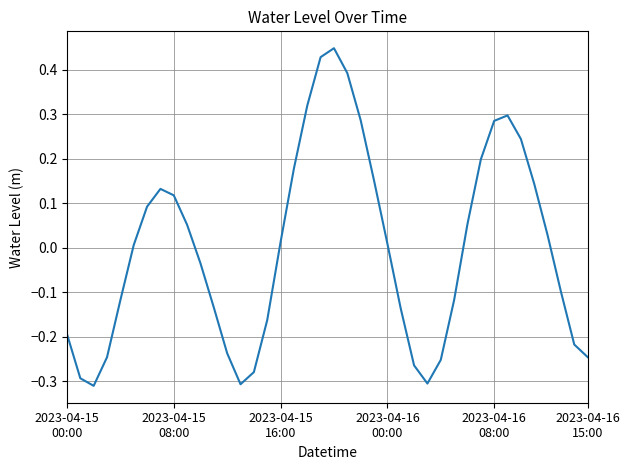

What is the difference between the maximum and minimum values?

0.8